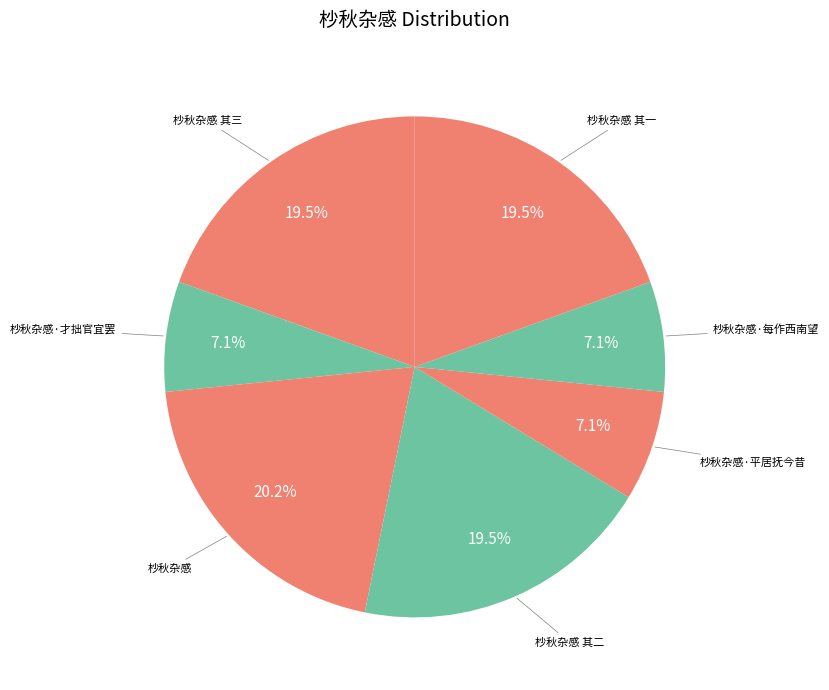

What is the smallest slice in the pie chart?

杪秋杂感·平居抚今昔